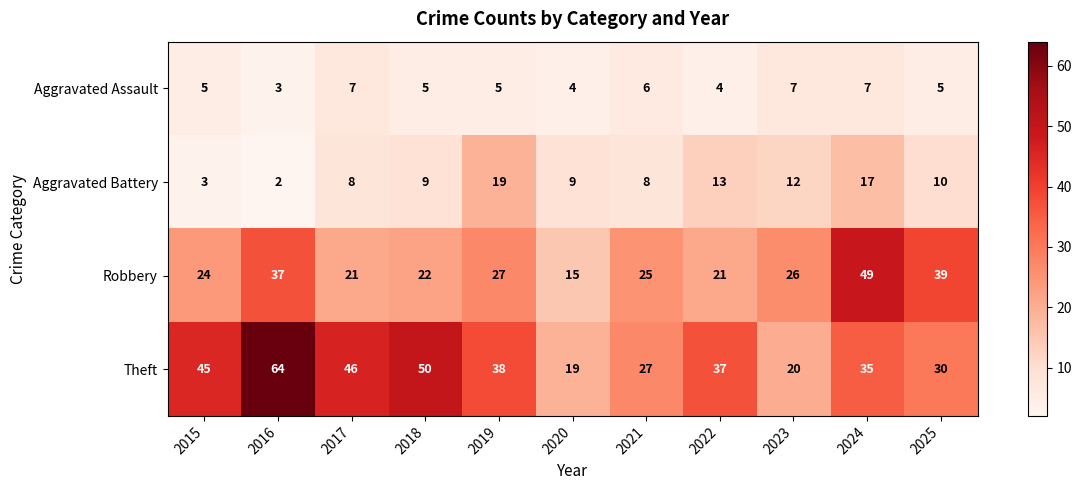

At how many categories does at least one series exceed 55?

1